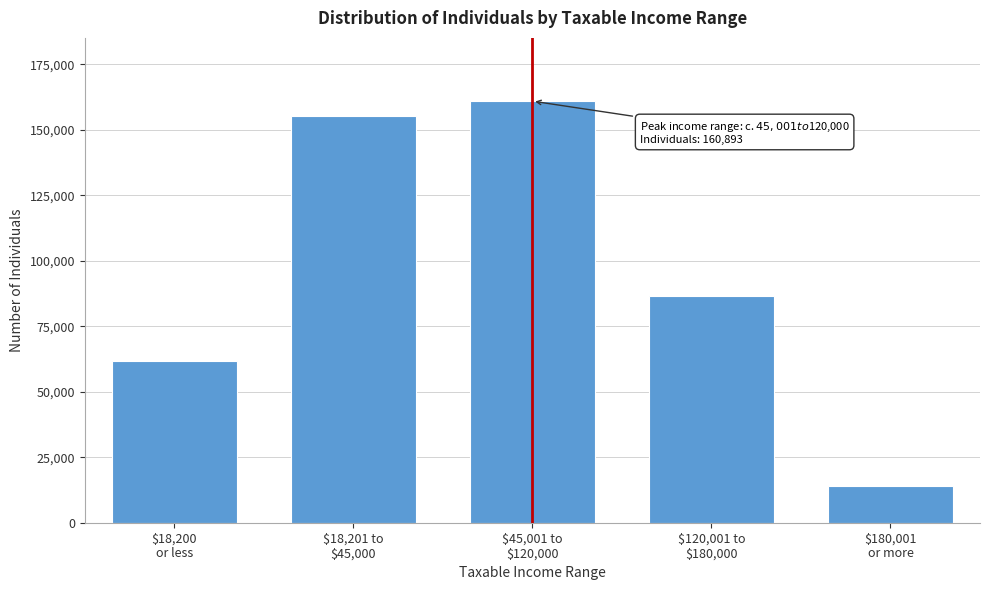

Reading right to left, transcribe all the data shown in this chart.

14167	86473	160893	155277	61562